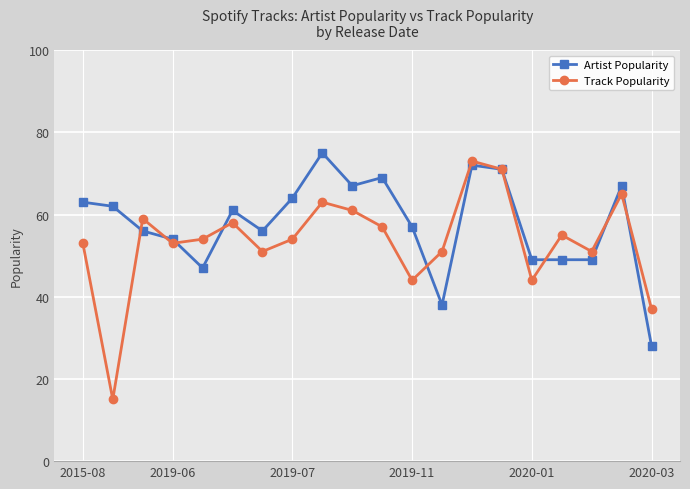

List the series in order of their overall mean, lowest first.

Track Popularity, Artist Popularity